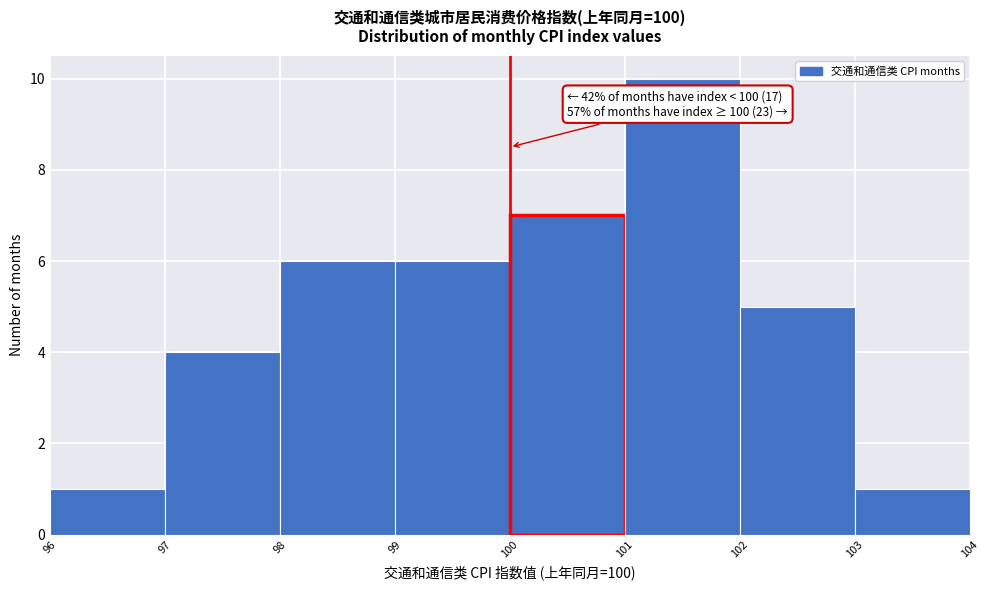

Which range on the x-axis has the tallest bar?

101 to 102